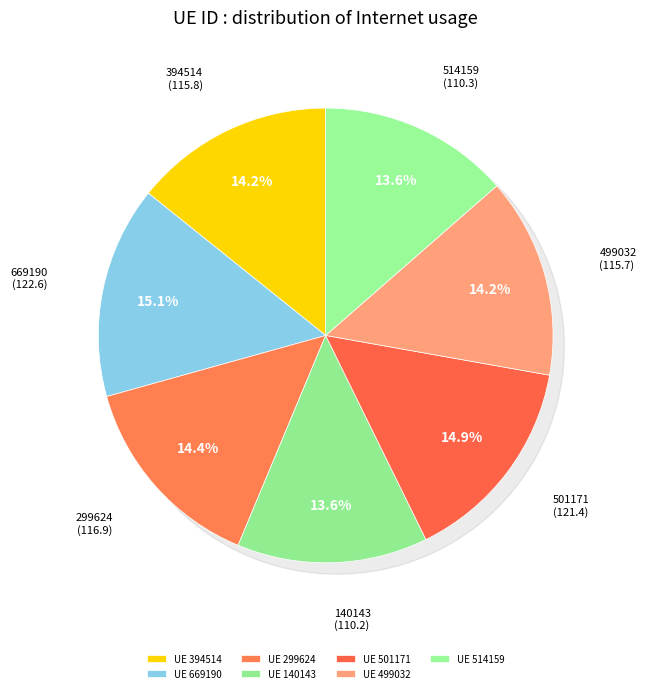

Which category has the smallest portion of the pie?

140143